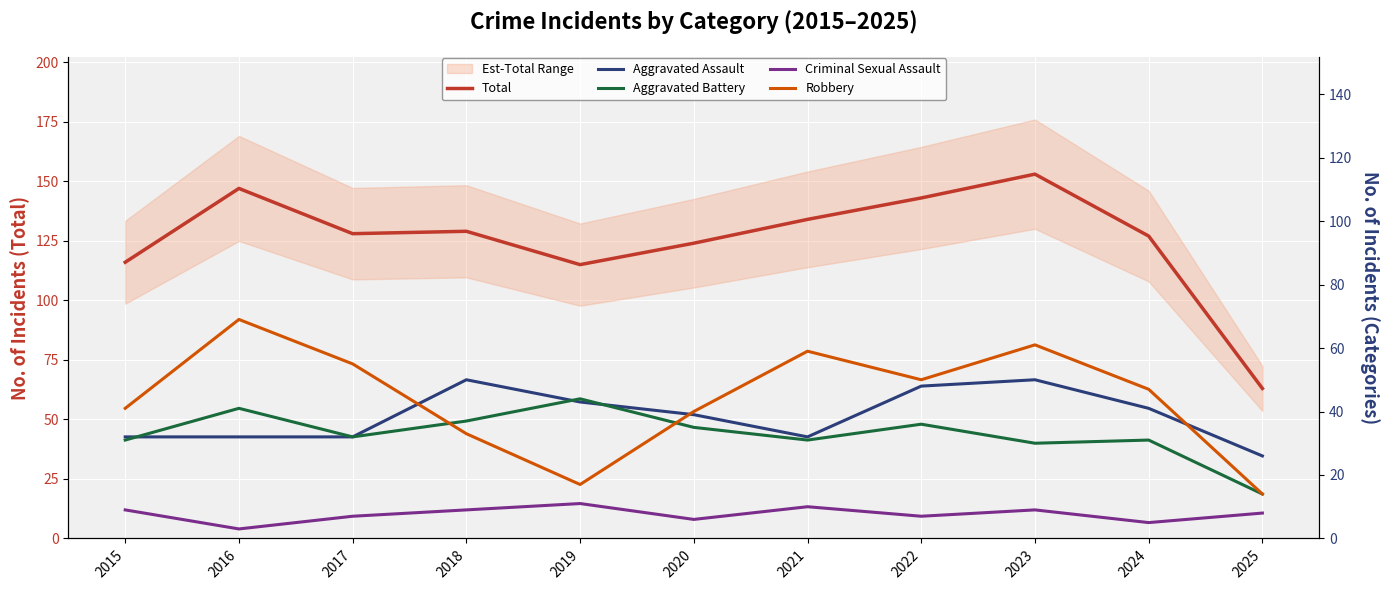

True or false: Robbery has a value of 55 at 2017.

True